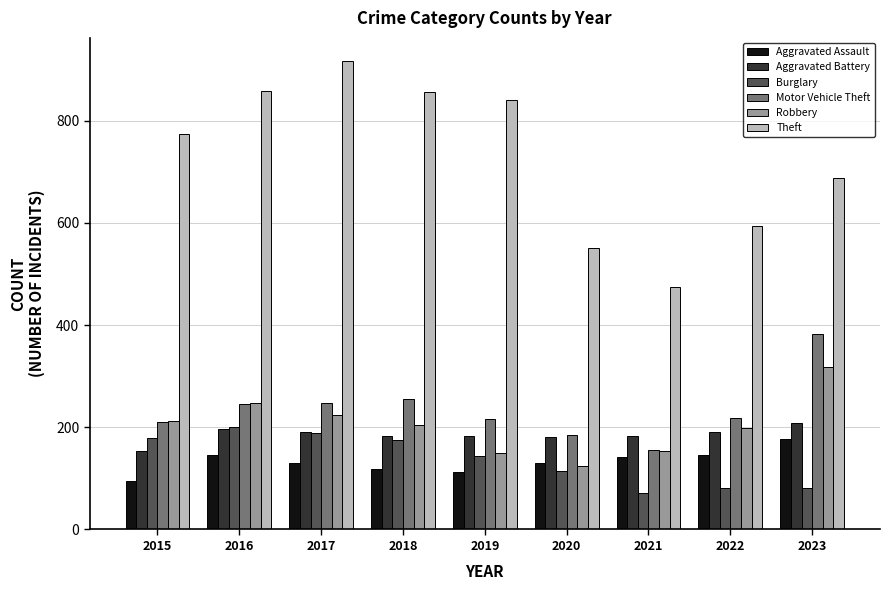

Which series has the largest total across all categories?

Theft